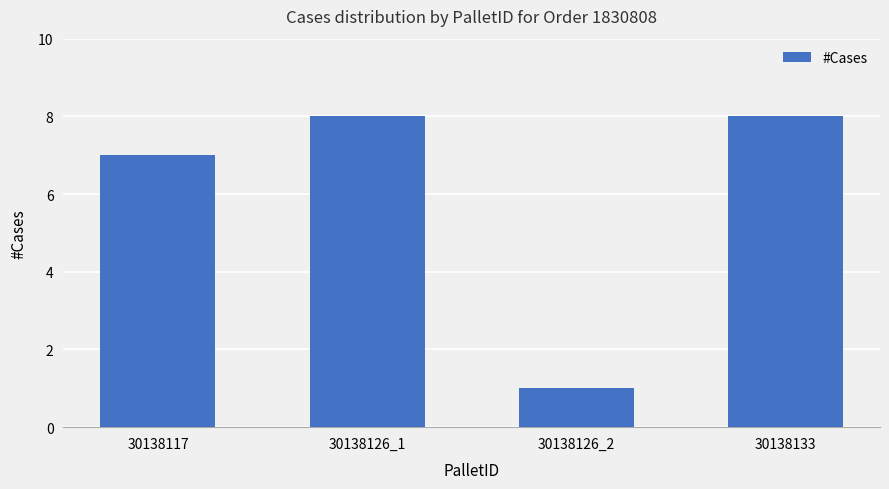

What is the ratio of the value at 30138117 to the value at 30138126_1?

0.9